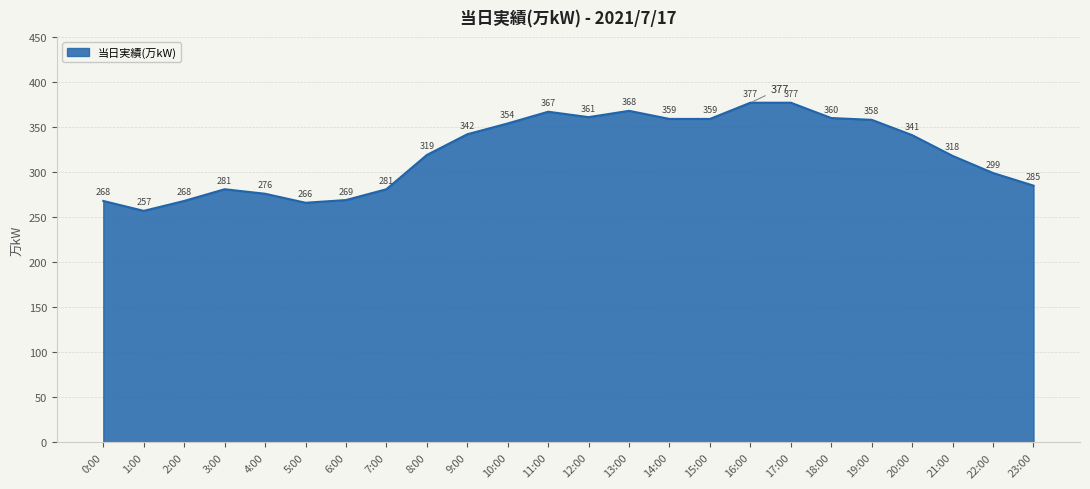

Reading left to right, list all the values displayed in this chart.

268	257	268	281	276	266	269	281	319	342	354	367	361	368	359	359	377	377	360	358	341	318	299	285